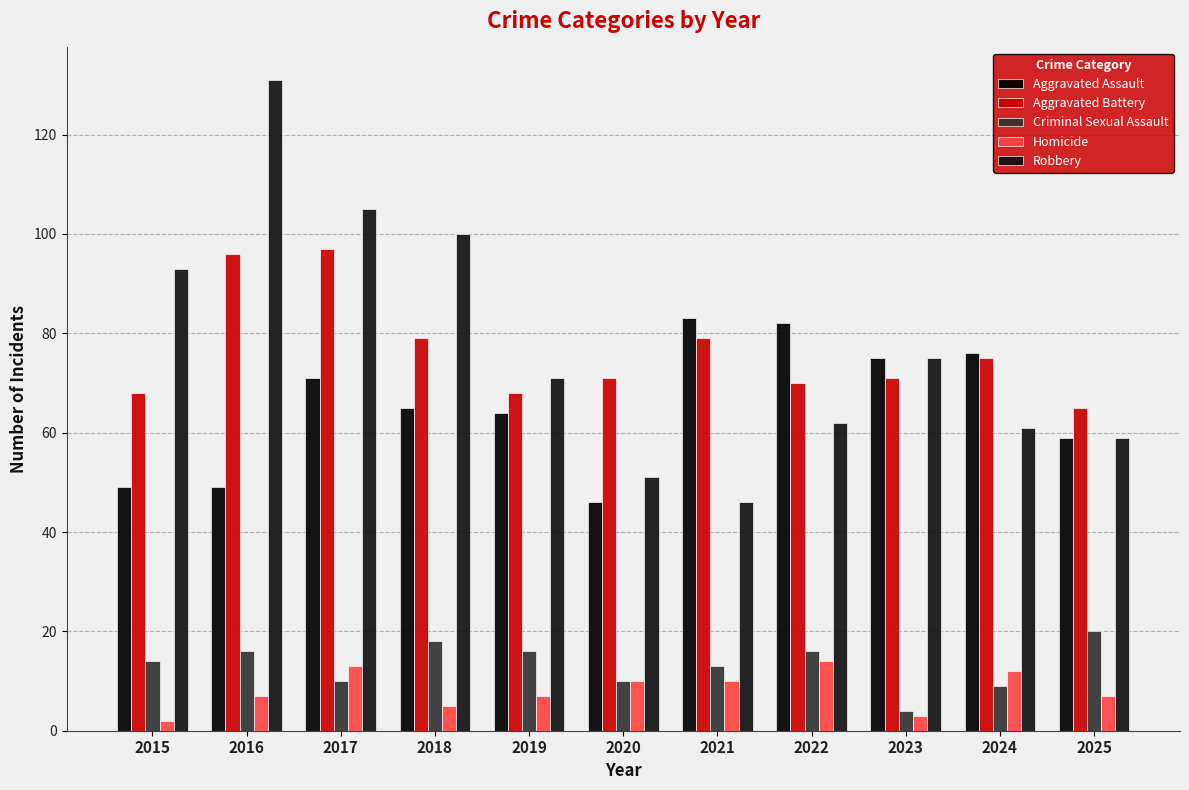

What is the lowest value of the Robbery series?

46